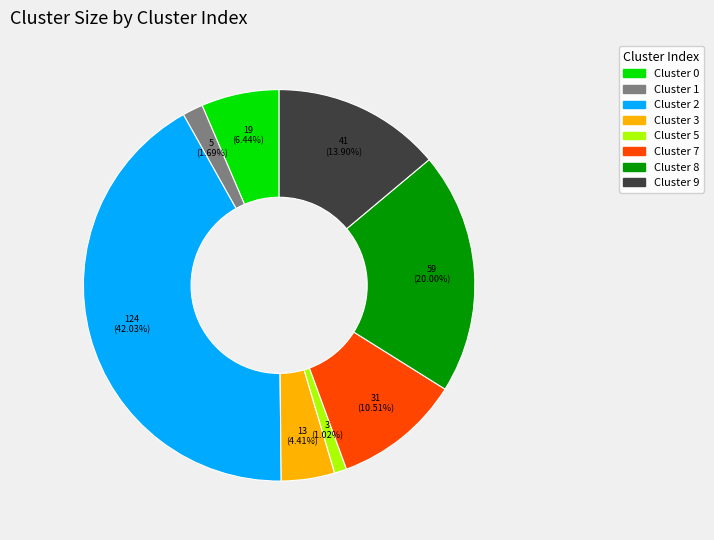

Which slice is the largest?

Cluster 2